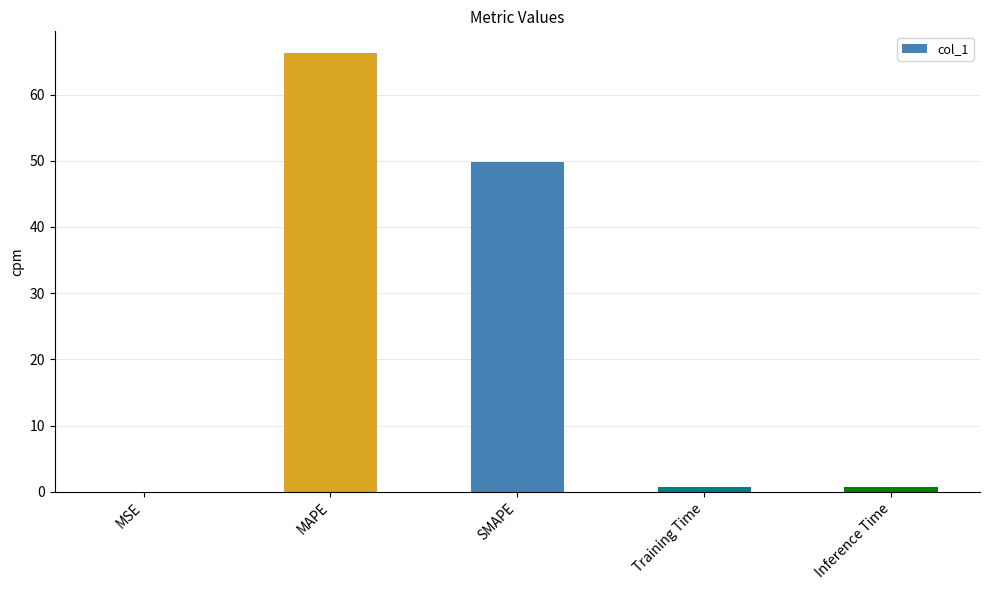

Which category has the highest value across all series?

MAPE